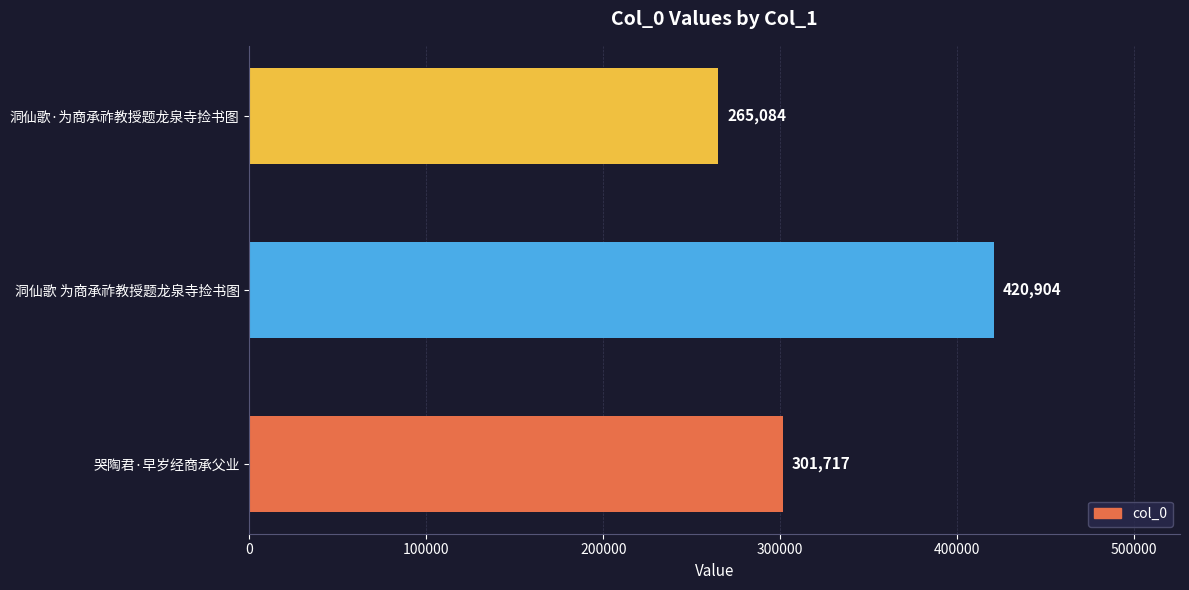

What is the ratio of the value at 洞仙歌 为商承祚教授题龙泉寺捡书图 to the value at 洞仙歌·为商承祚教授题龙泉寺捡书图?

1.6